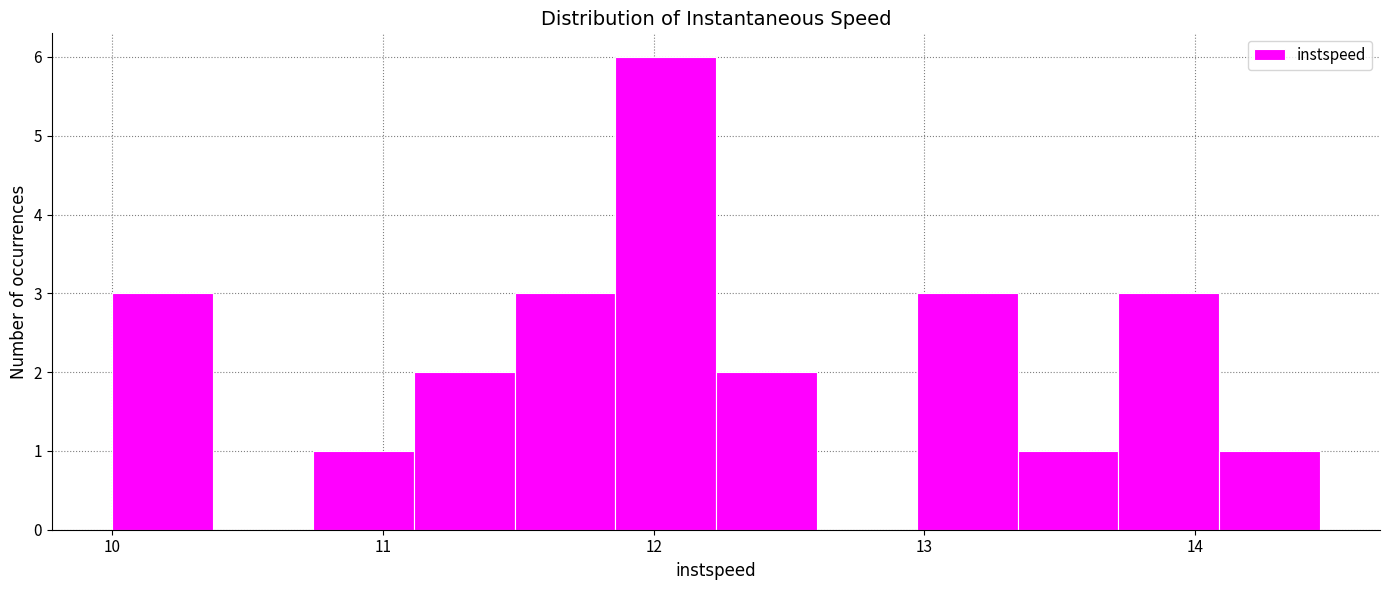

Around what value on the x-axis is the tallest bar? Give the approximate position of its centre, as read against the axis.

12.0